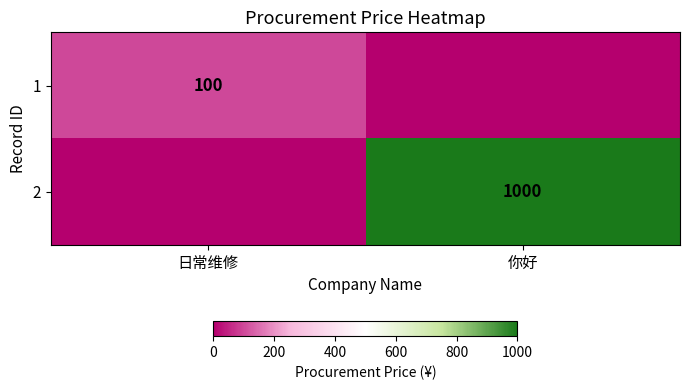

At which category is the sum across all series the highest?

你好